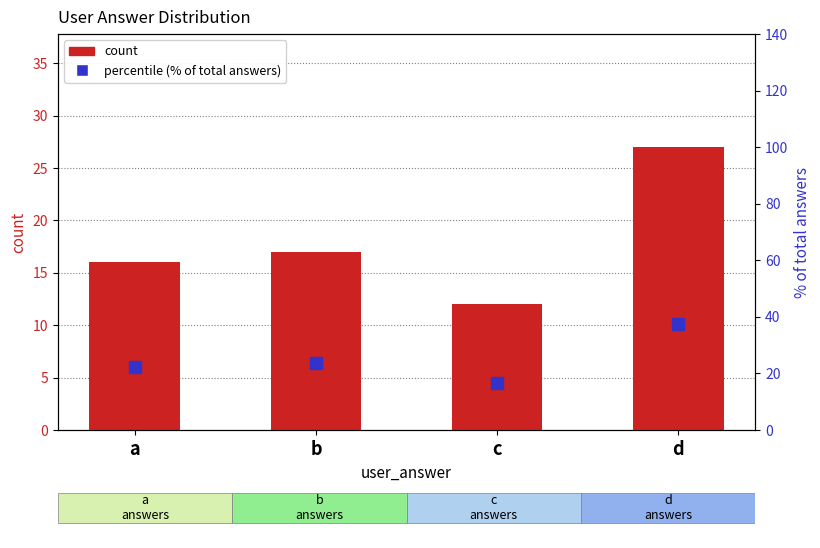

Which series contains the lowest Y value?

count